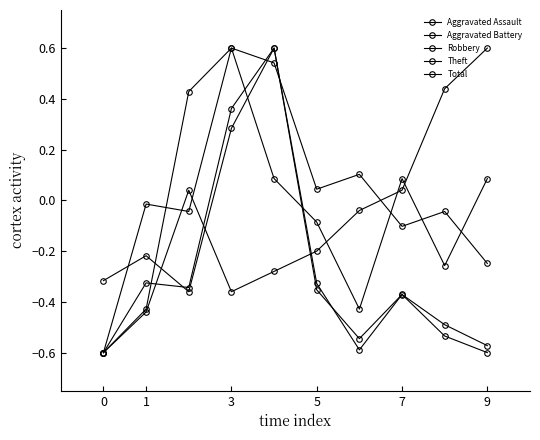

List the series in order of their peak value, highest first.

Aggravated Assault, Aggravated Battery, Robbery, Theft, Total